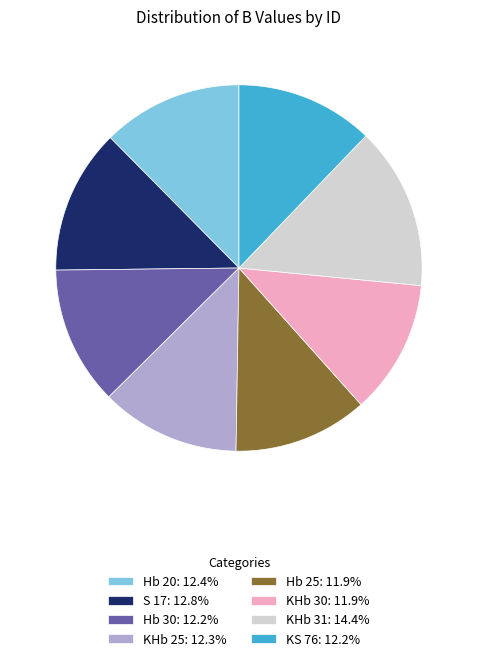

Does KHb 31: 14.4% represent more than half of the total?

No